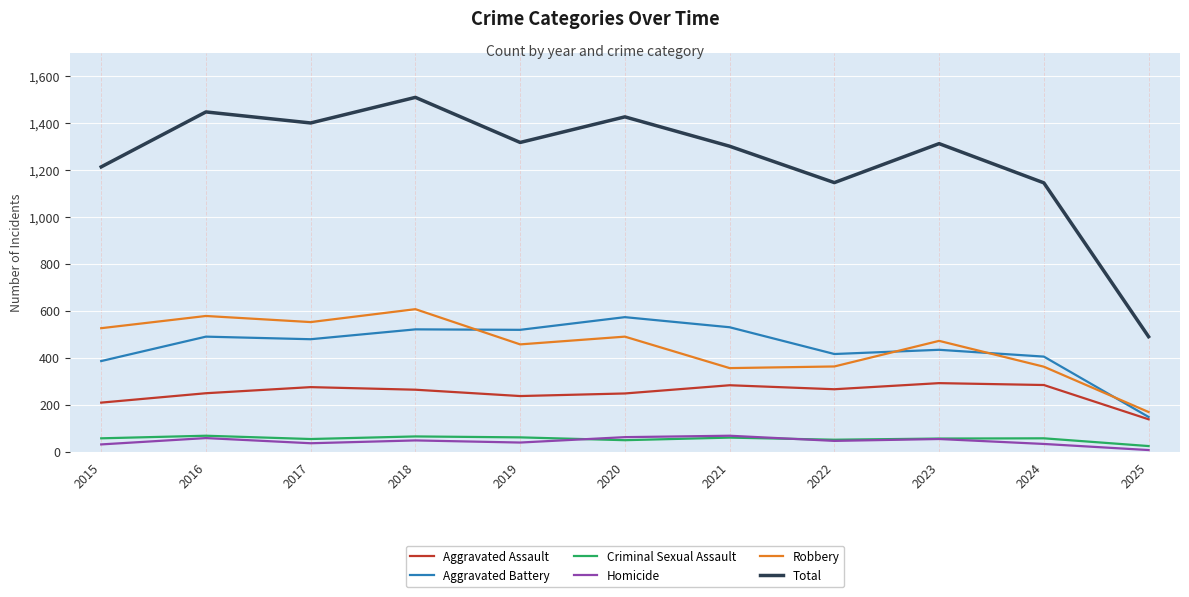

How many values in the Homicide series are below 47?

5